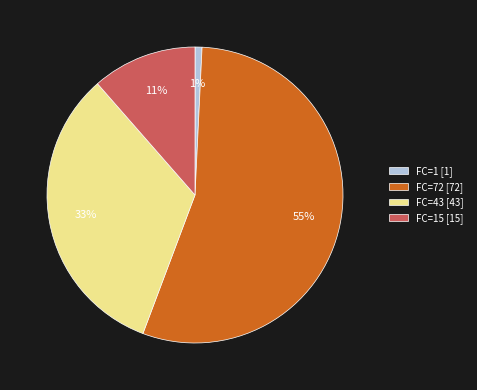

How many segments does this pie chart have?

4